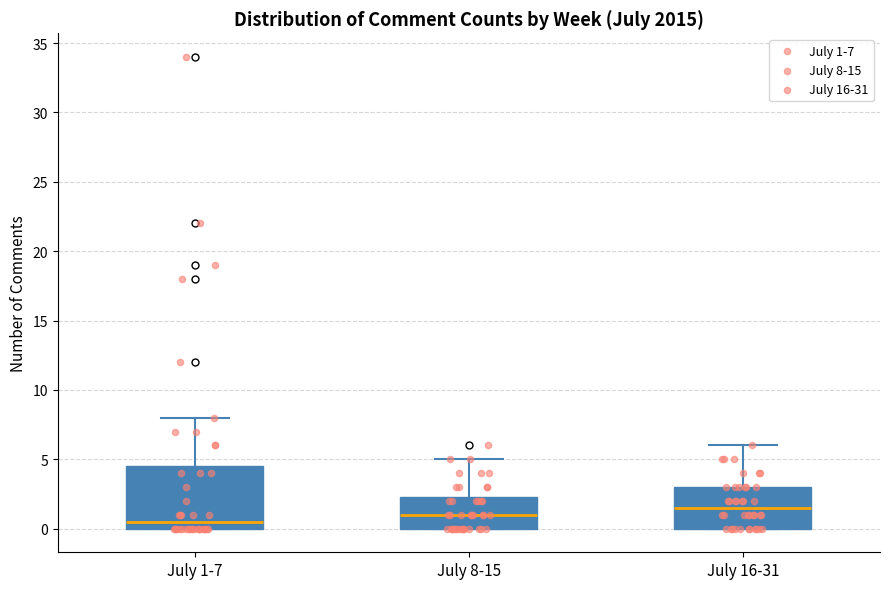

Where is the lower edge of the box for July 1-7 on the y-axis? The values are not printed on the chart, so give them approximately, as read against the axis.

0.0